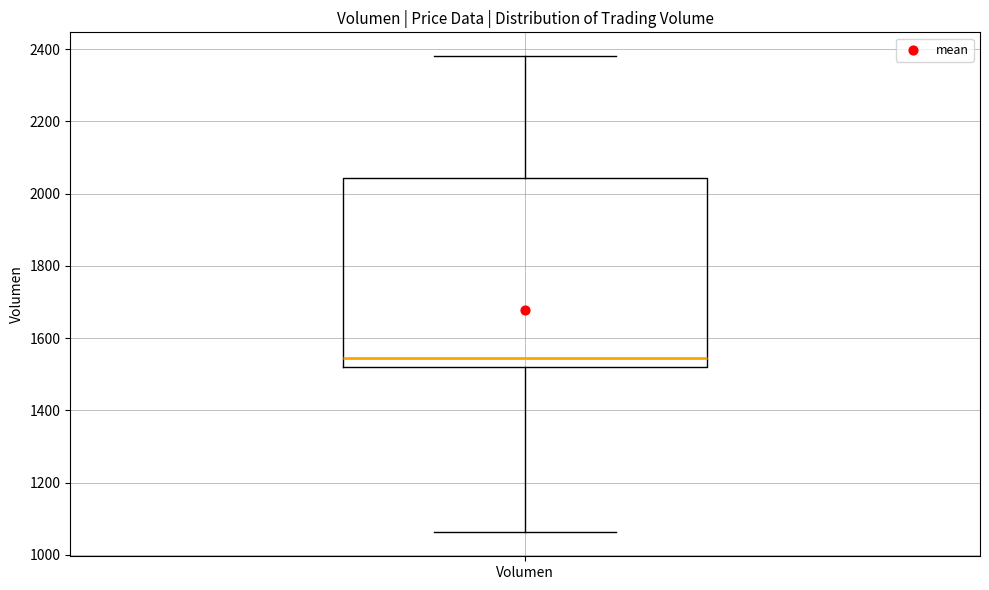

Read this box plot against the y-axis: the position of the median line, the range covered by the box, and the ends of both whiskers. The values are not printed on the chart, so give them approximately, as read against the axis.

median 1540, box 1520 to 2040, whiskers 1060 to 2380